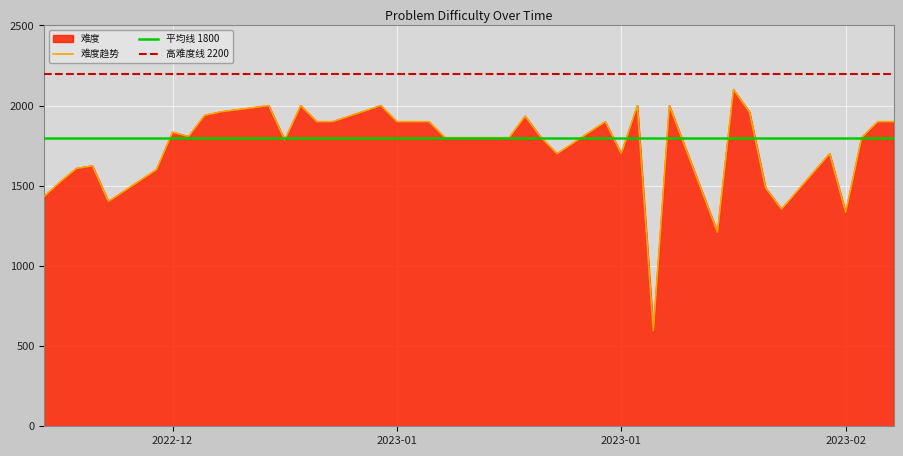

Which category has the highest value across all series?

2023-01-31